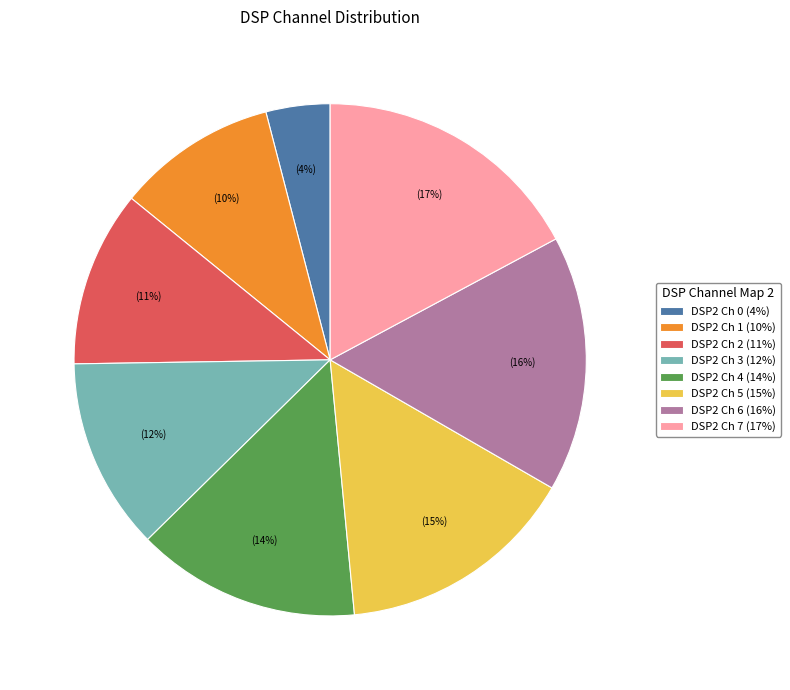

To the nearest percent, what is the difference between the DSP2 Ch 3 (12%) and DSP2 Ch 5 (15%) slice percentages?

3%